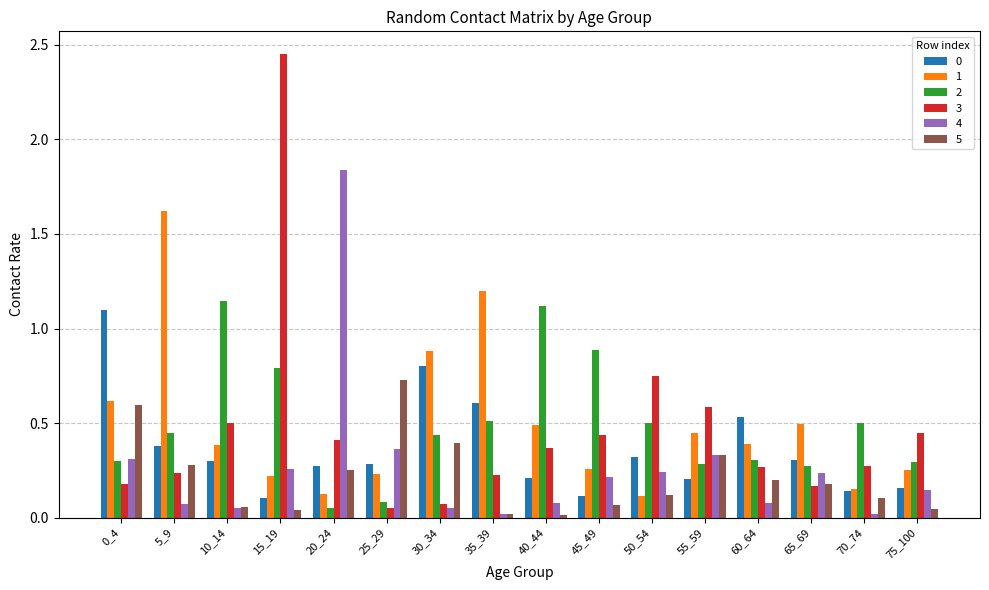

Which series has the widest spread of values?

3